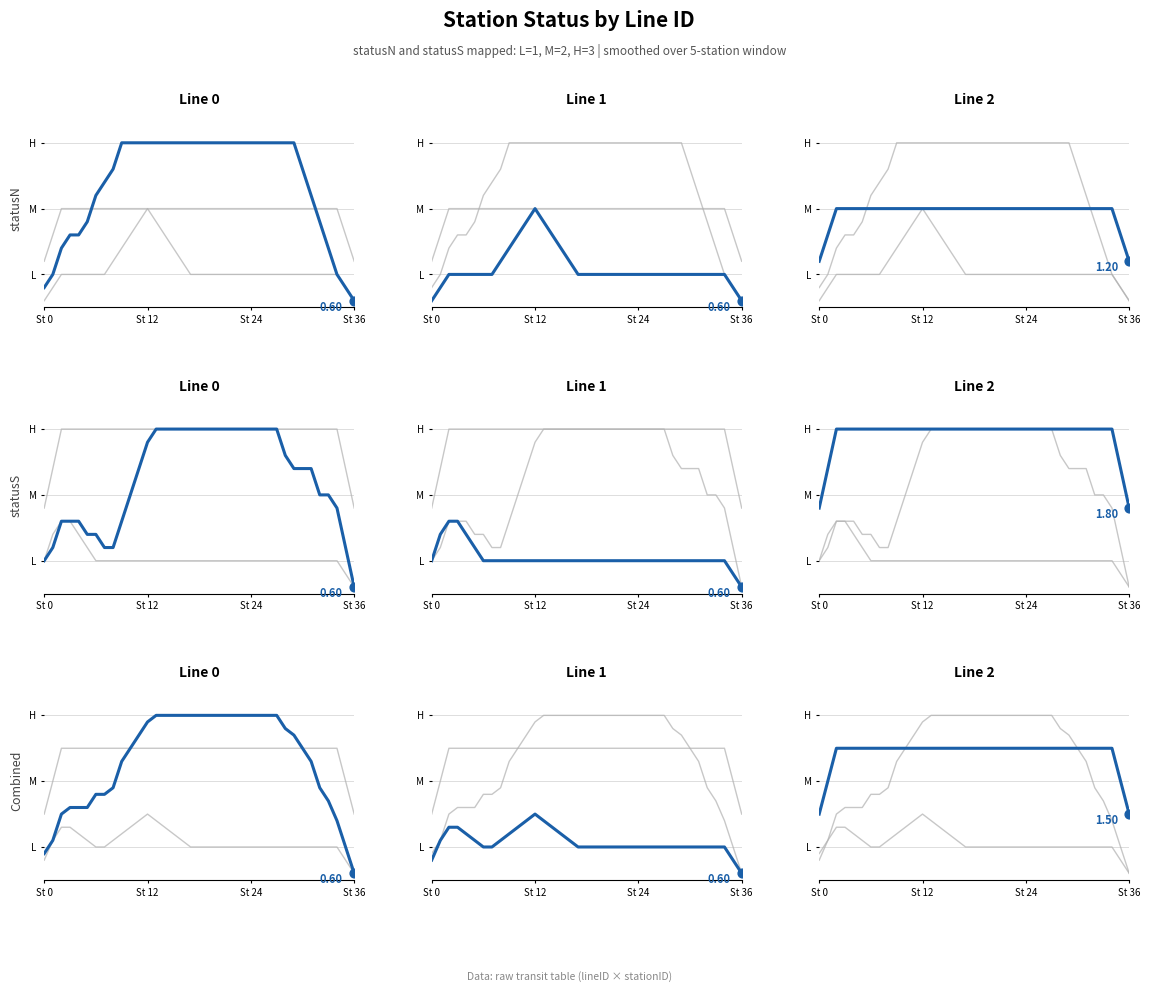

Which series has the largest total across all categories?

Line 2